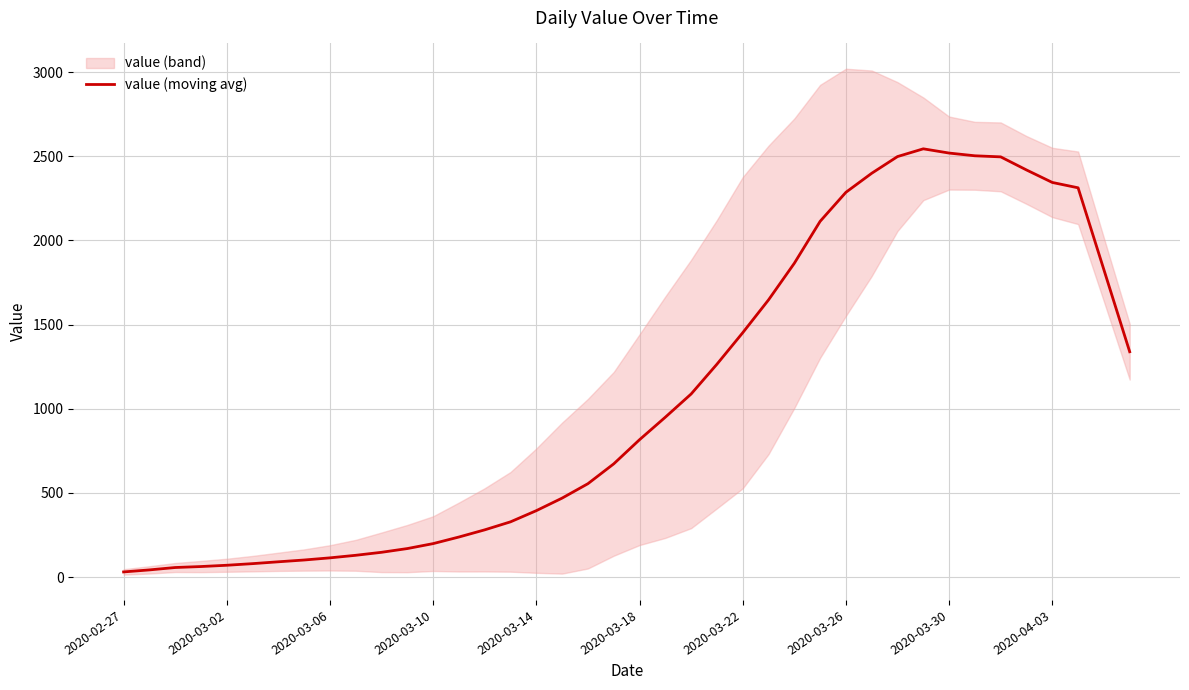

What is the value of the 19th point from the left?

554.8